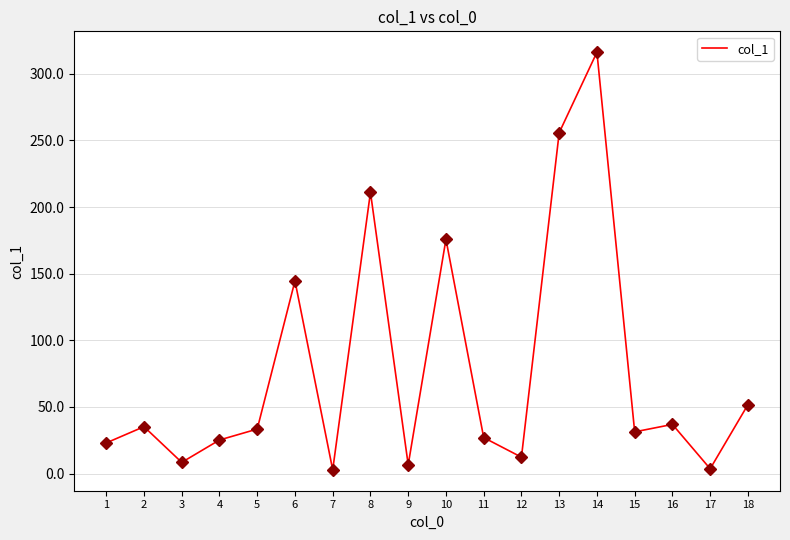

What is the difference between the maximum and minimum values?

313.4